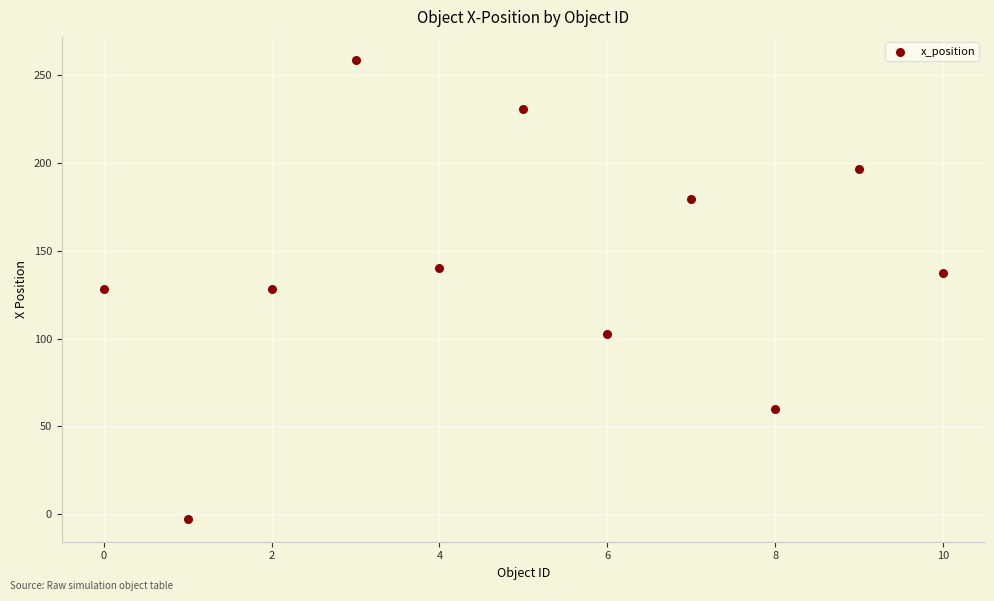

What is the average Y value?

141.6